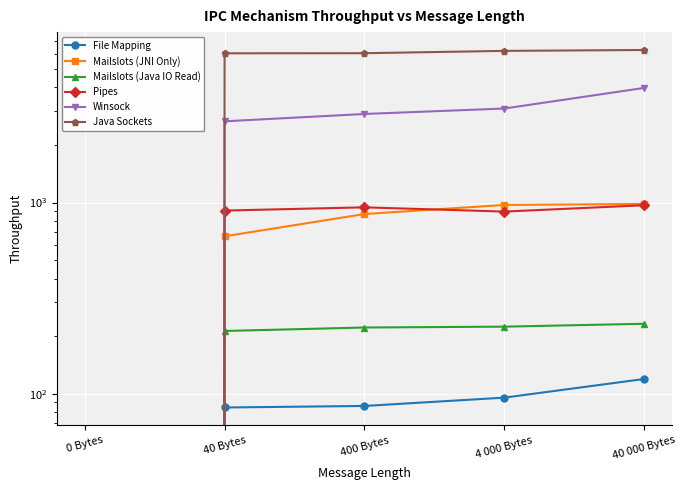

What position from the left is 4 000 Bytes?

4